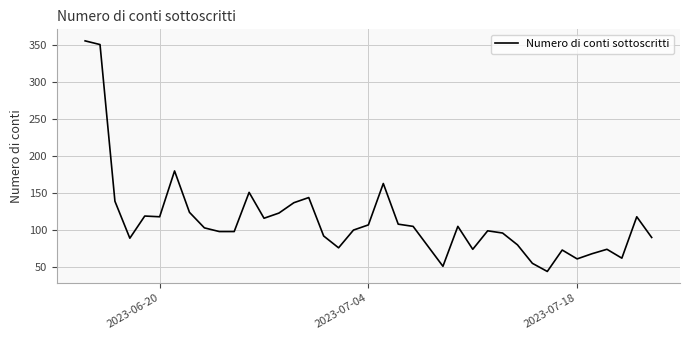

What is the maximum value shown in the chart?

356